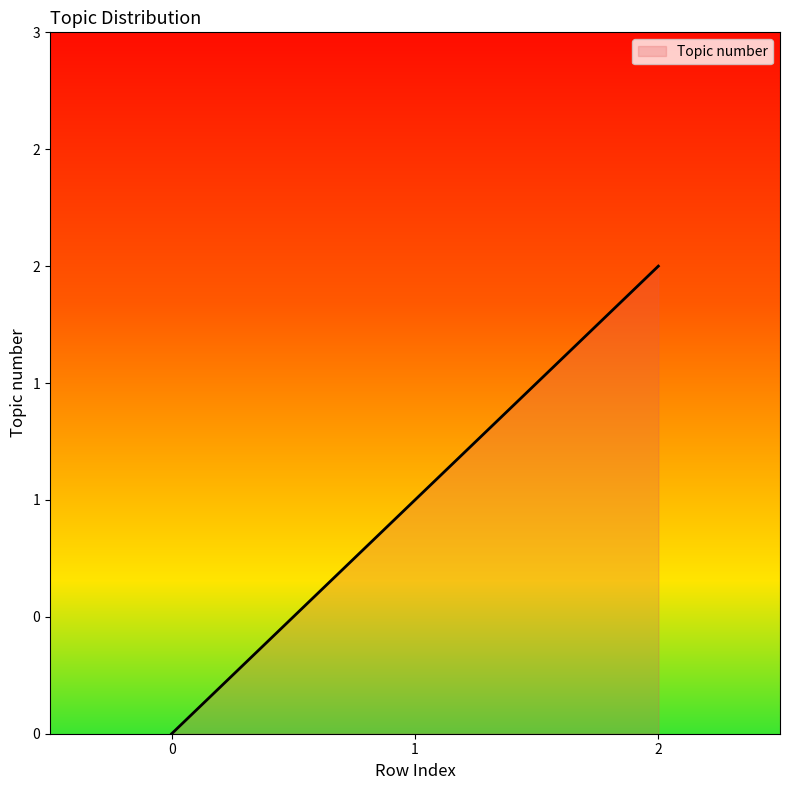

Read the value at 2.

2